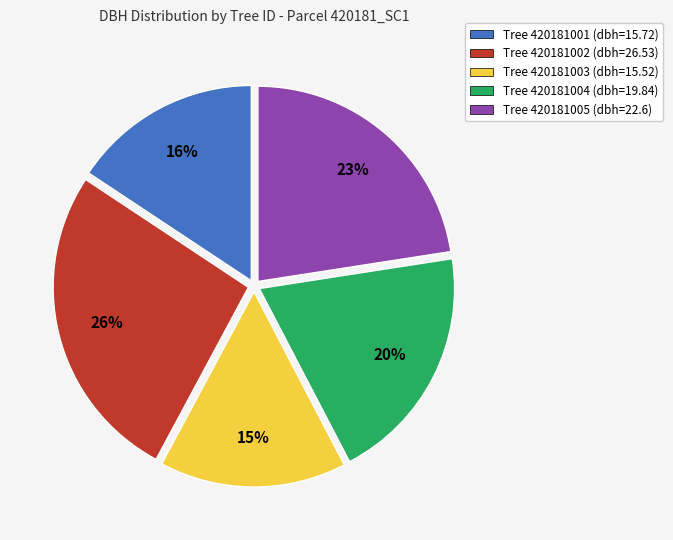

Which category has the biggest portion of the pie?

Tree 420181002 (dbh=26.53)